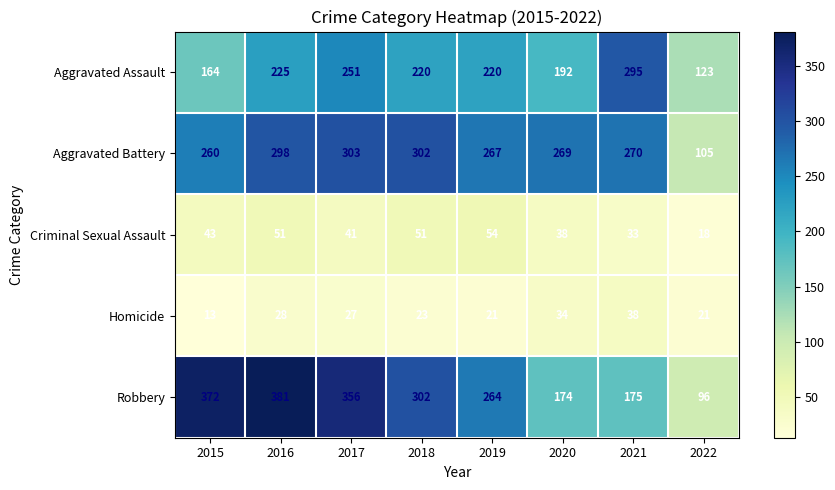

How many series are shown in this chart?

5